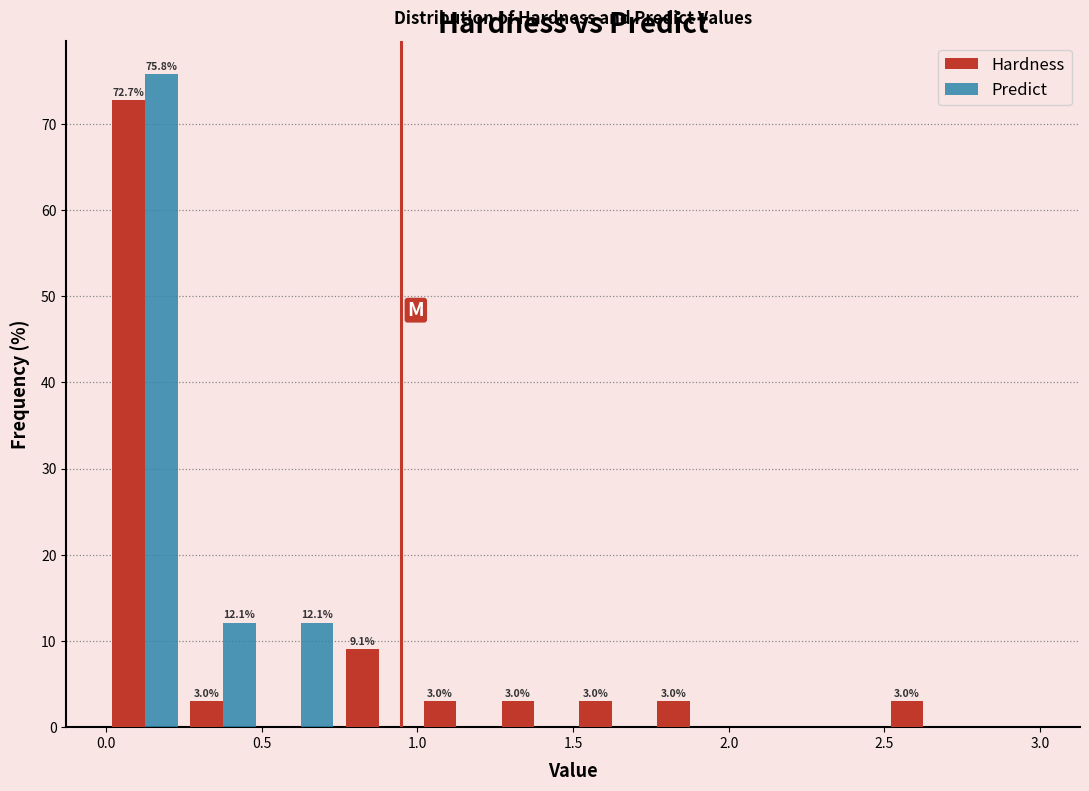

In the Predict series, which range on the x-axis has the tallest bar?

0.00 to 0.25